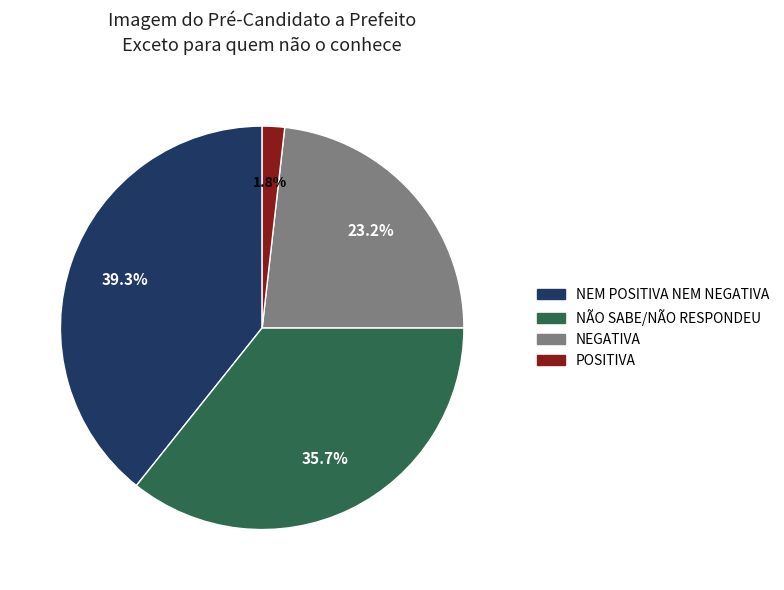

Does NÃO SABE/NÃO RESPONDEU represent more than half of the total?

No